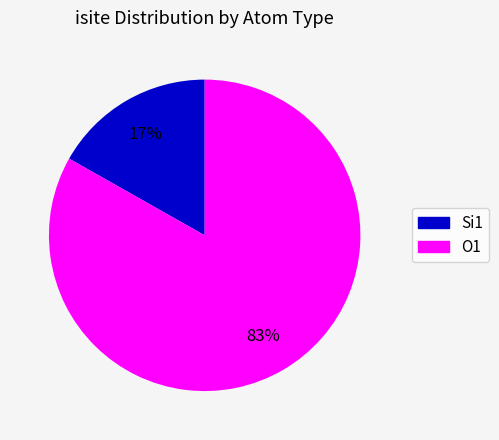

To the nearest percent, what is the average slice percentage?

50%